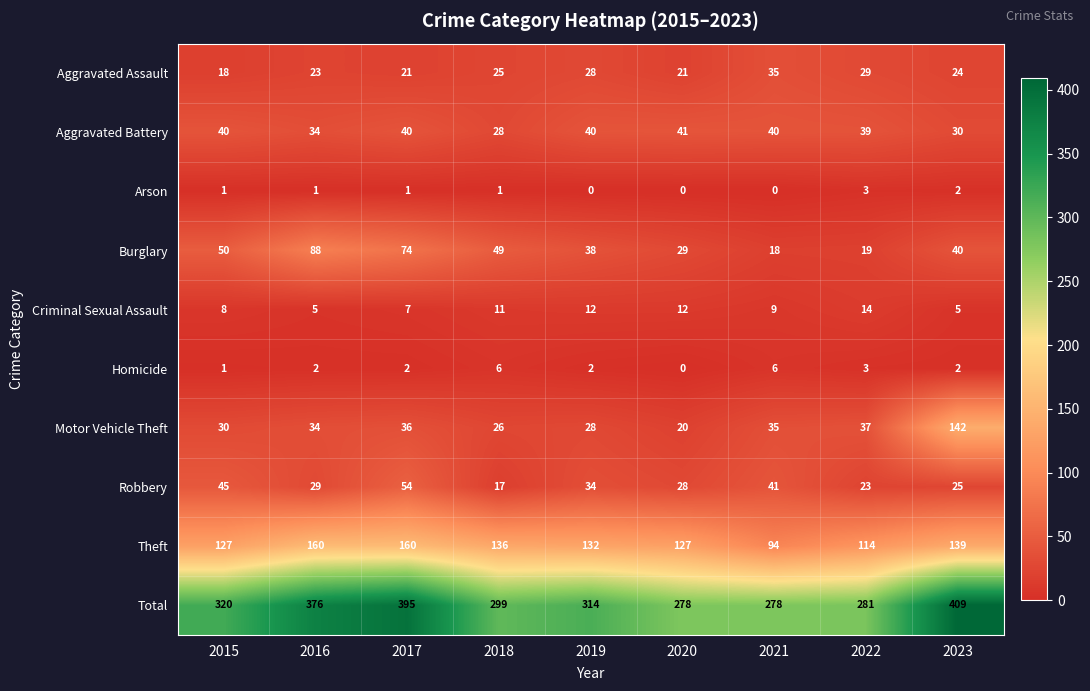

What value does the Total series have at 2019?

314